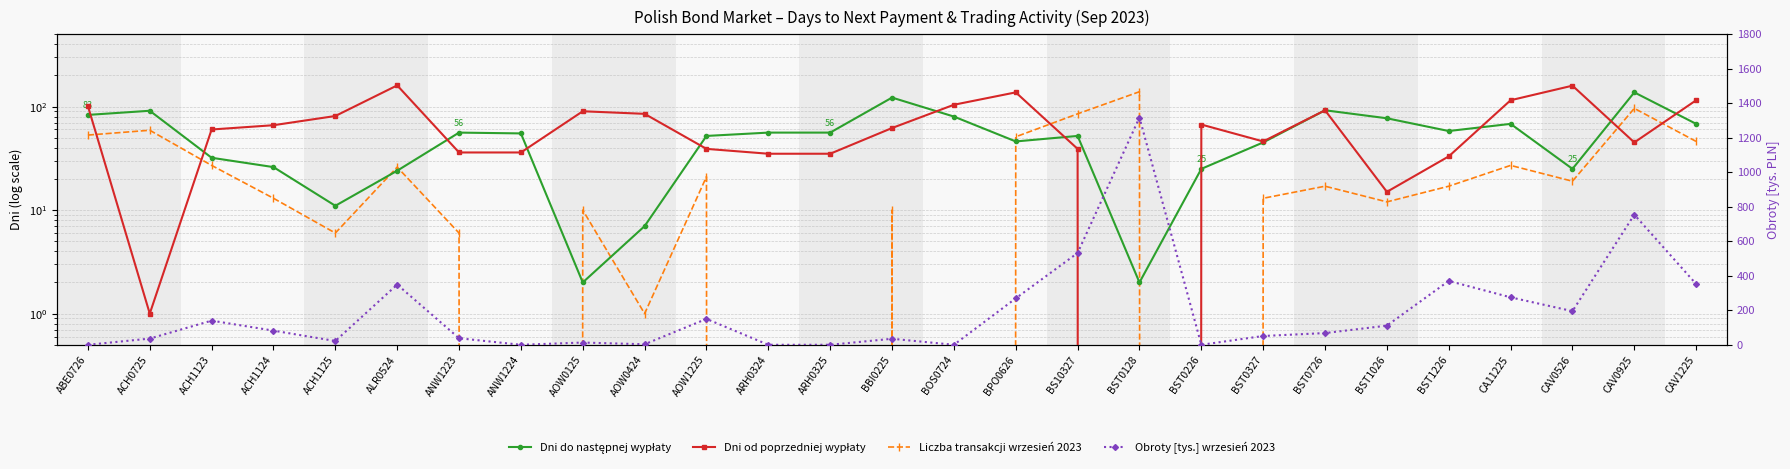

What is the difference between the second highest and second lowest values in the Dni do następnej wypłaty series?

120